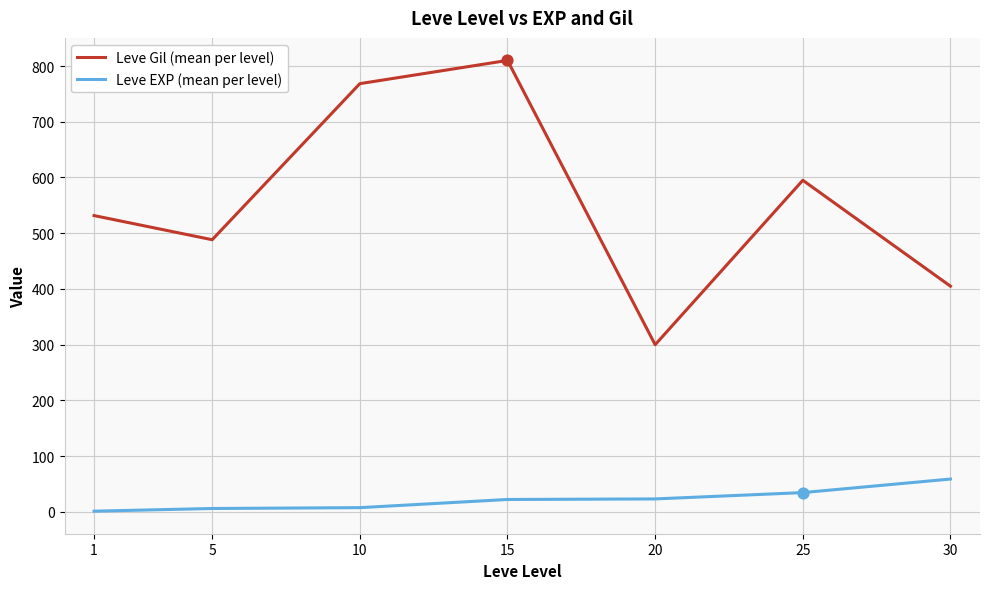

What is the total value across all series at 30?

464.0